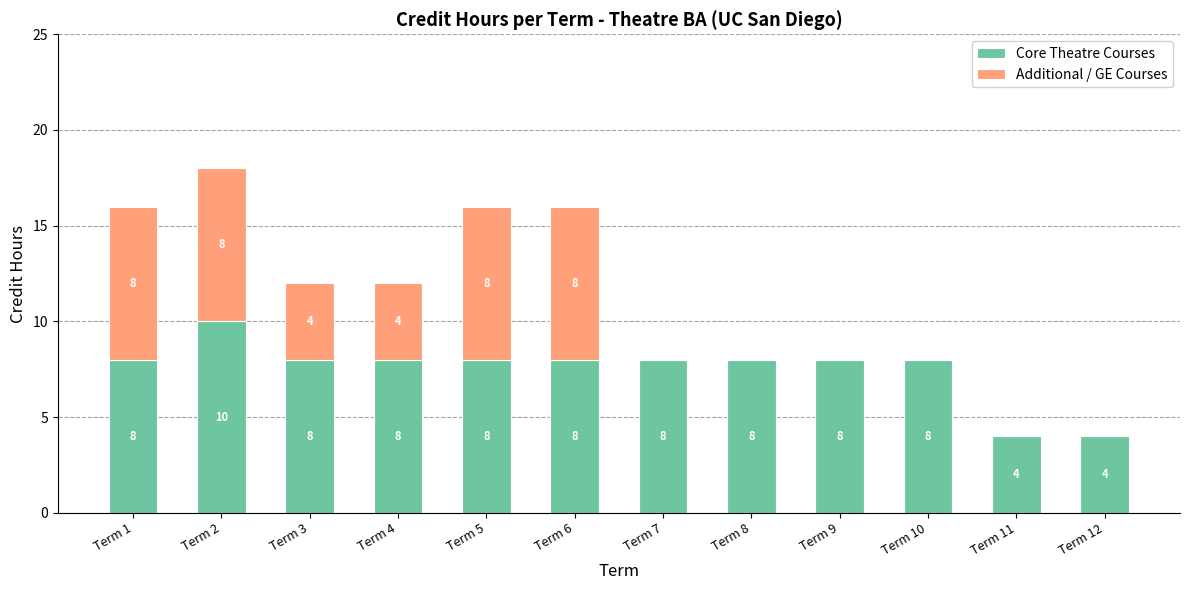

What is the total value across all series at Term 9?

8